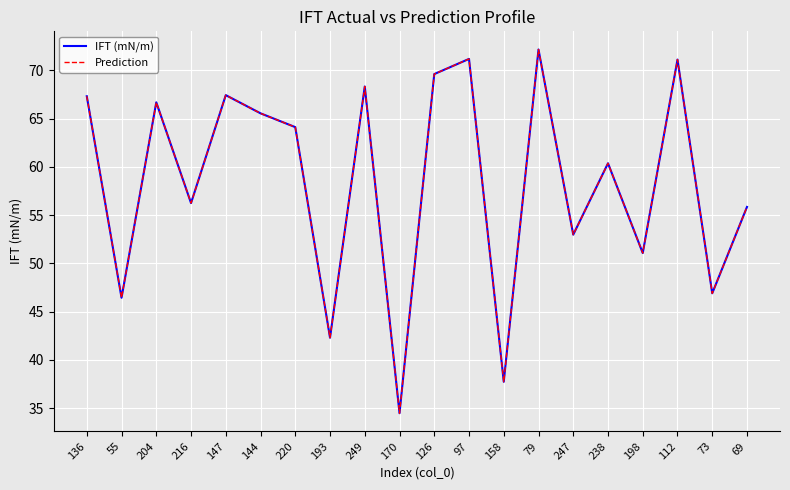

True or false: IFT (mN/m) has a value of 69.6 at 126.

True